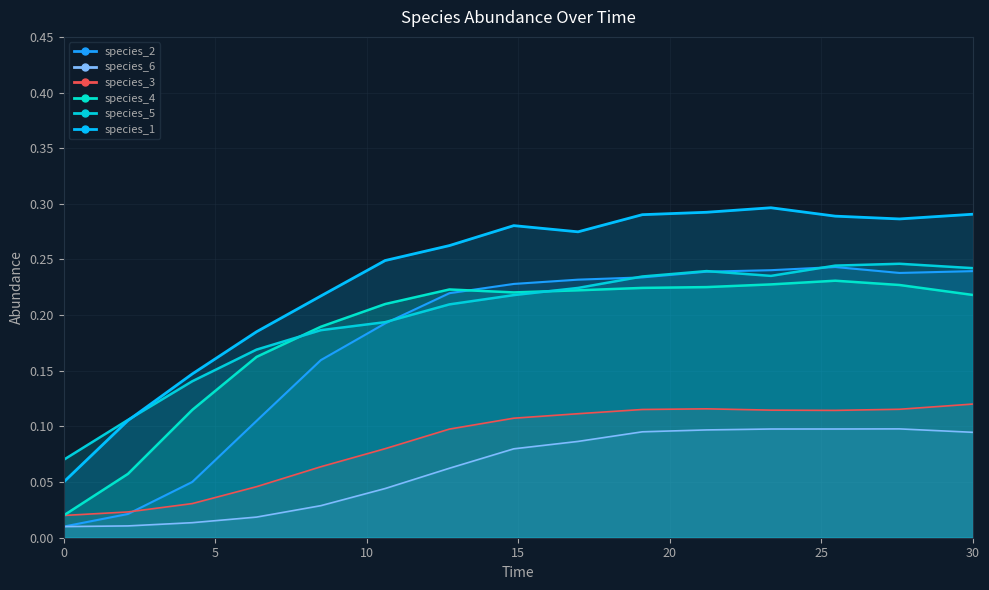

What is the total value across all series at 21.21212121212121?

1.2